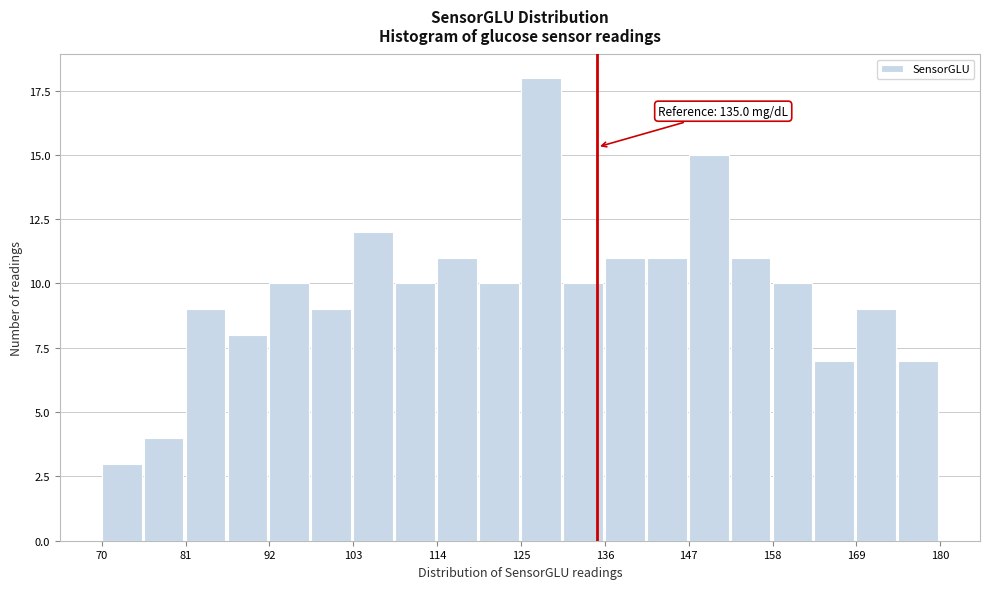

Read against the x-axis, roughly where is the centre of the tallest bar?

128